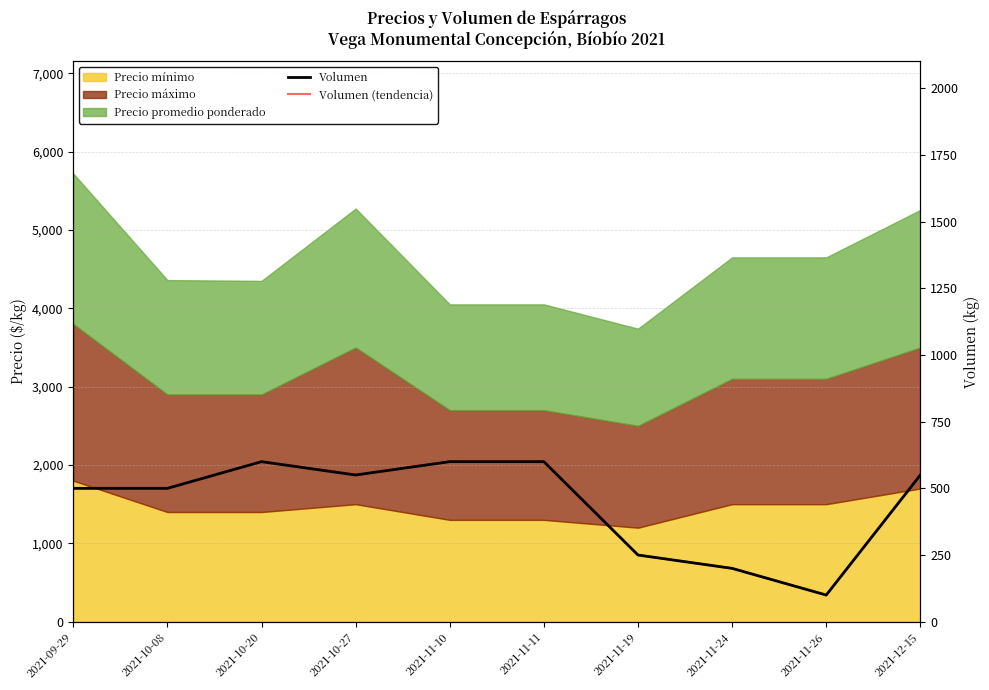

True or false: Volumen has more than 1 points higher than both neighbors.

False